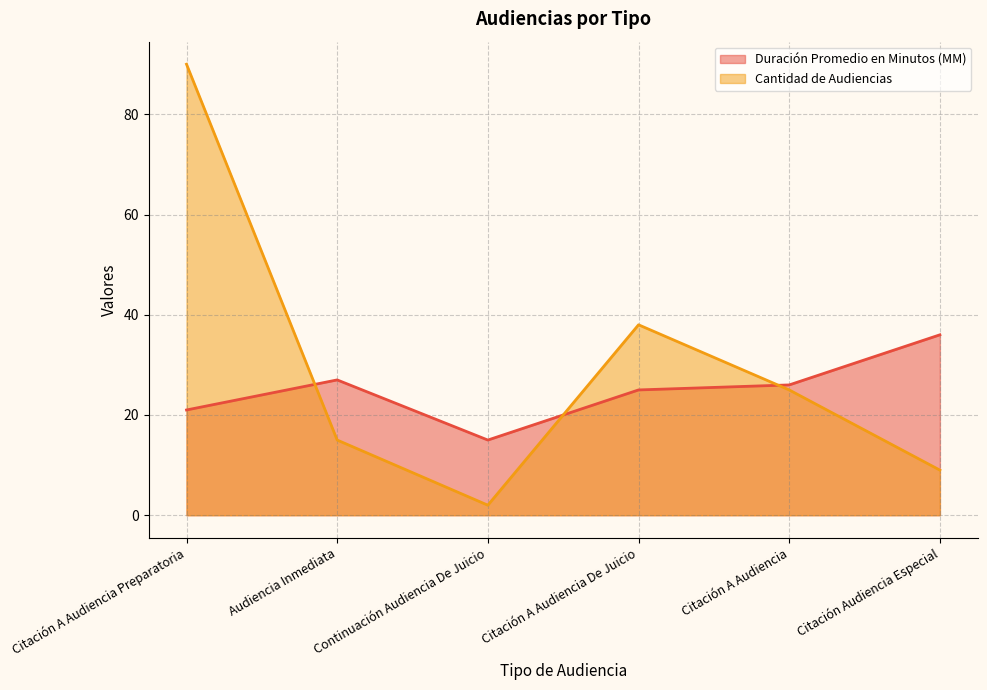

What is the sum of all Cantidad de Audiencias values?

179